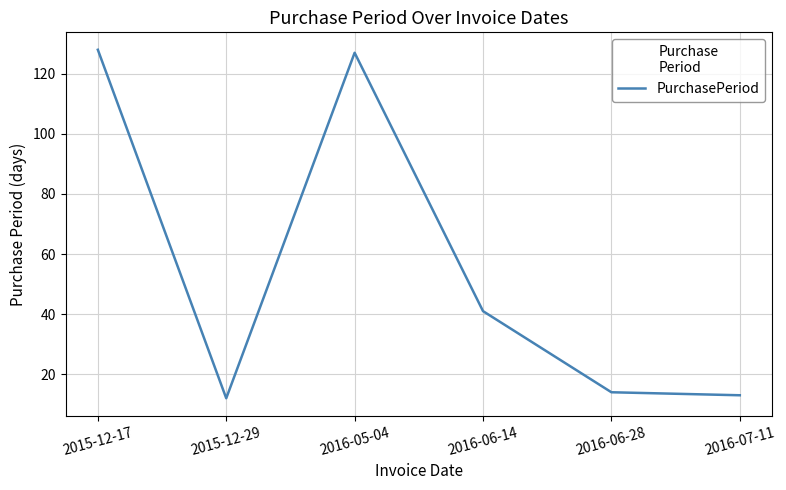

What position from the right is 2016-06-14?

3